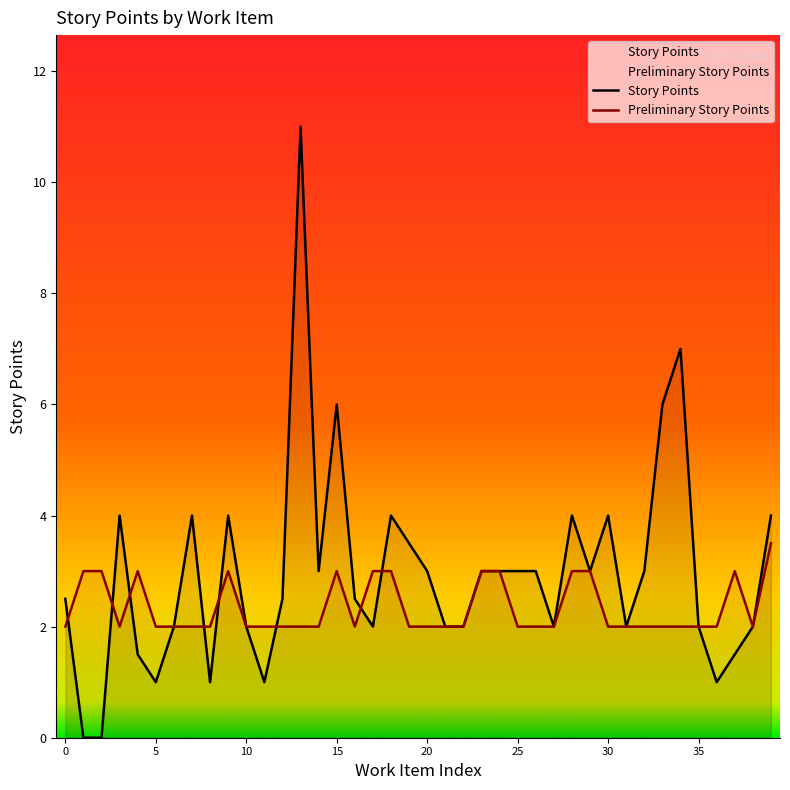

True or false: Preliminary Story Points and Story Points intersect in this chart.

True